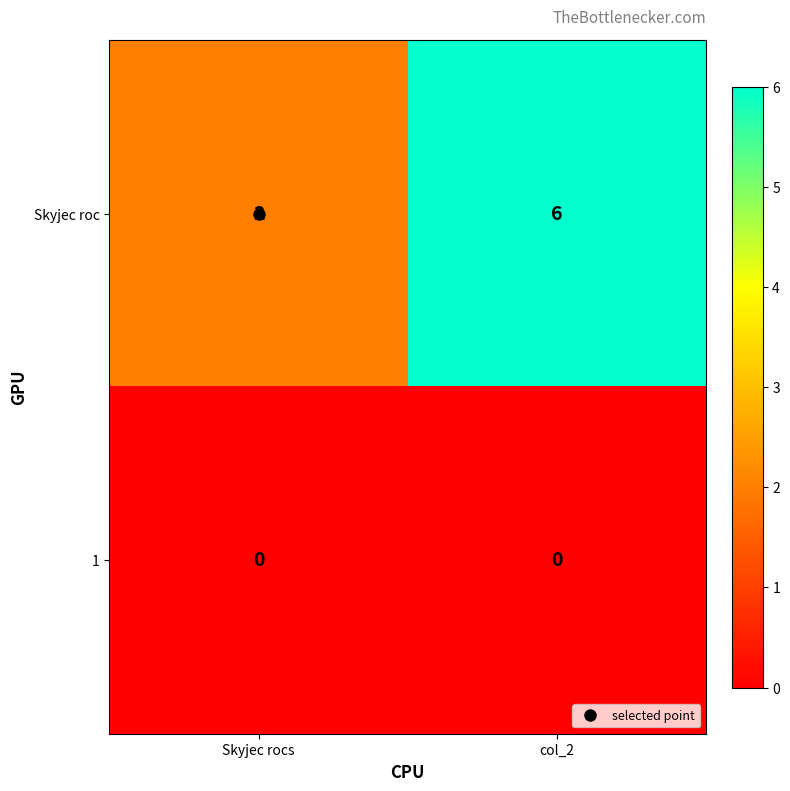

What is the sum of all Skyjec roc values?

8